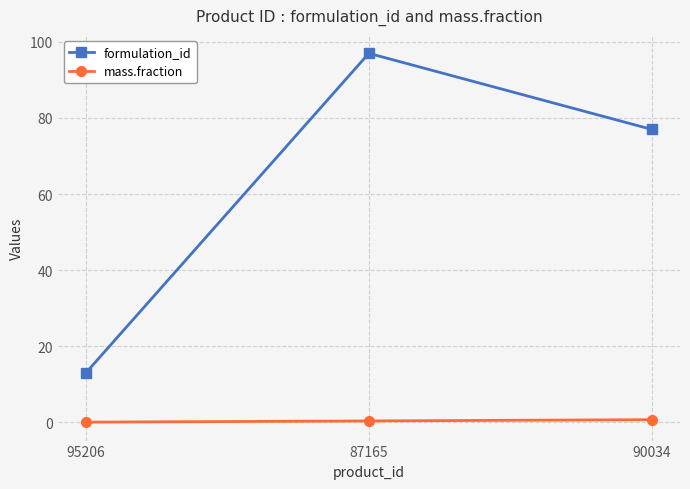

Is this an area chart (filled region under the line)?

No